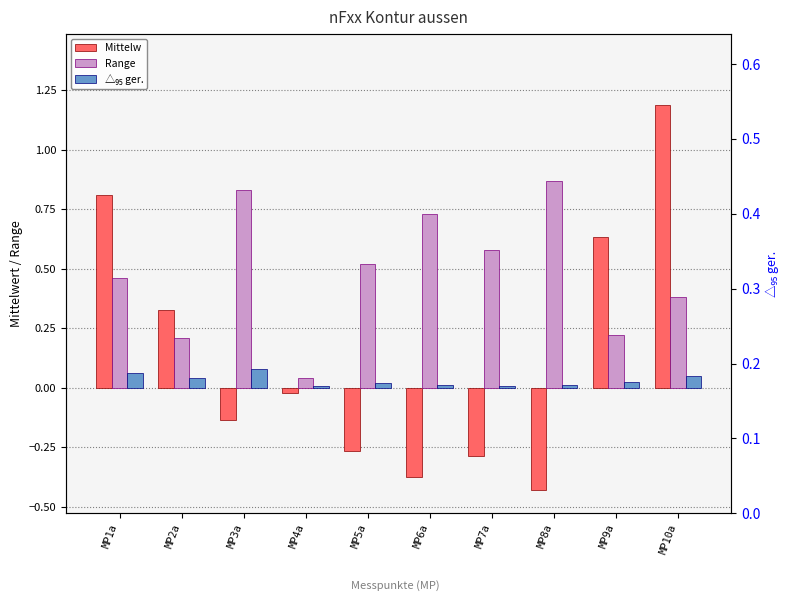

Are the bars horizontal?

No